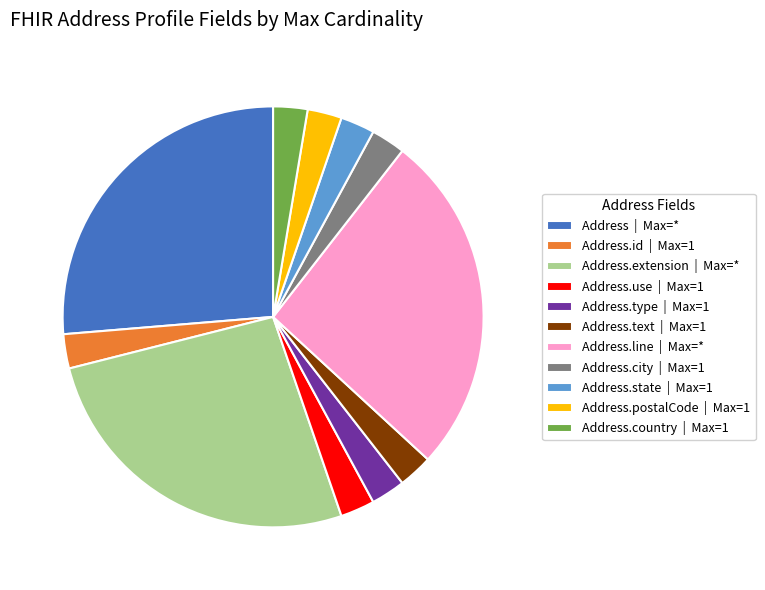

Combined, do Address.type | Max=1 and Address.extension | Max=* account for over 50%?

No